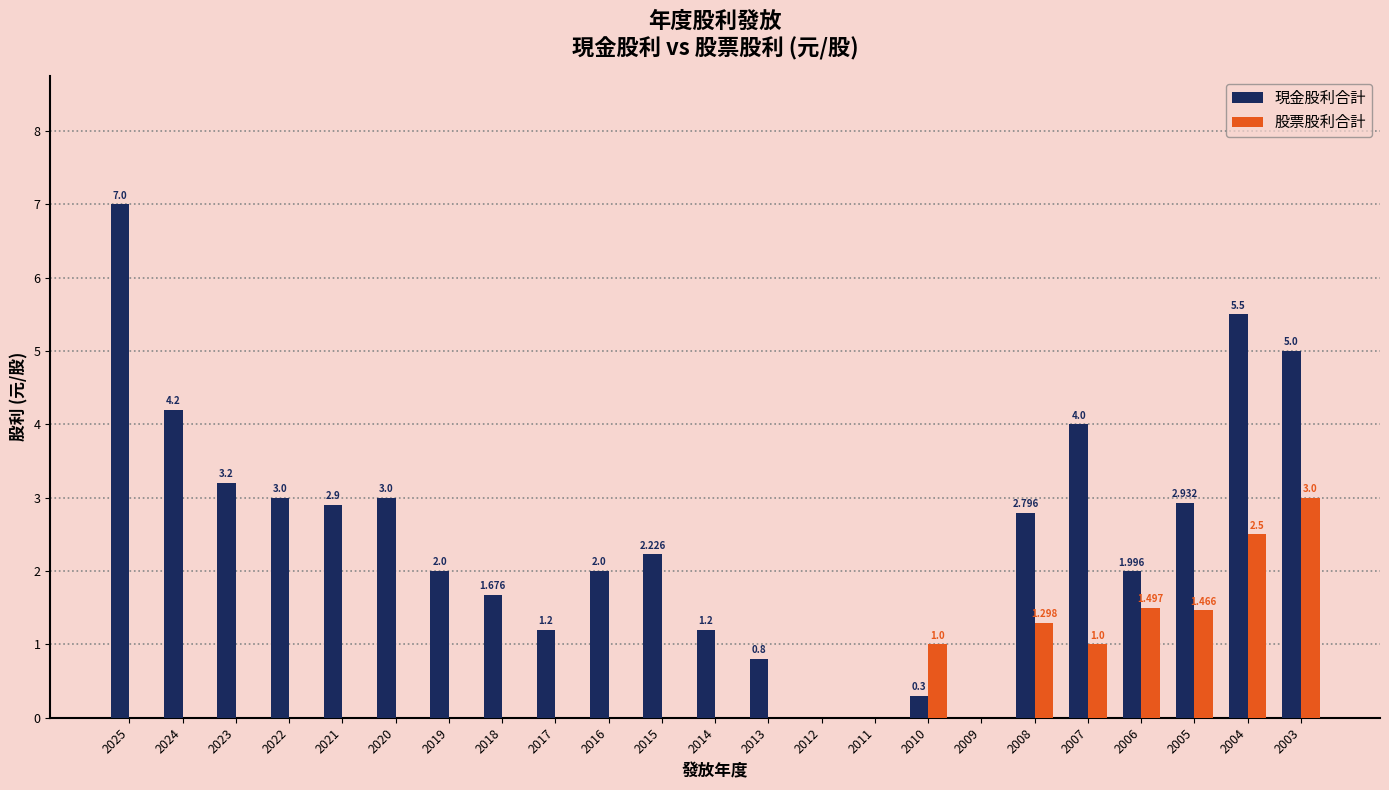

Between 2007 and 2006, which series saw the biggest shift?

現金股利合計